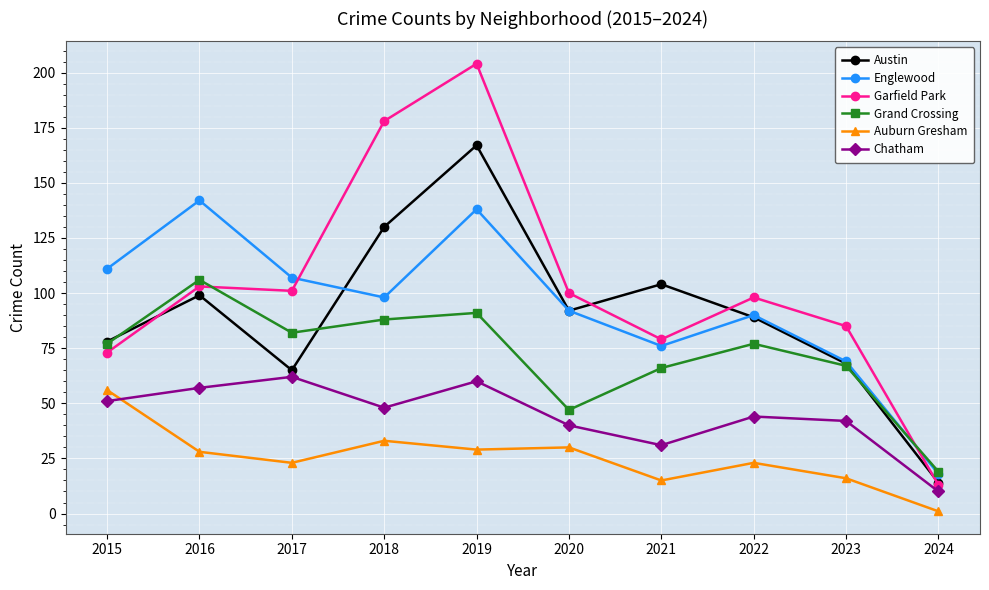

At how many categories does at least one series exceed 31?

9